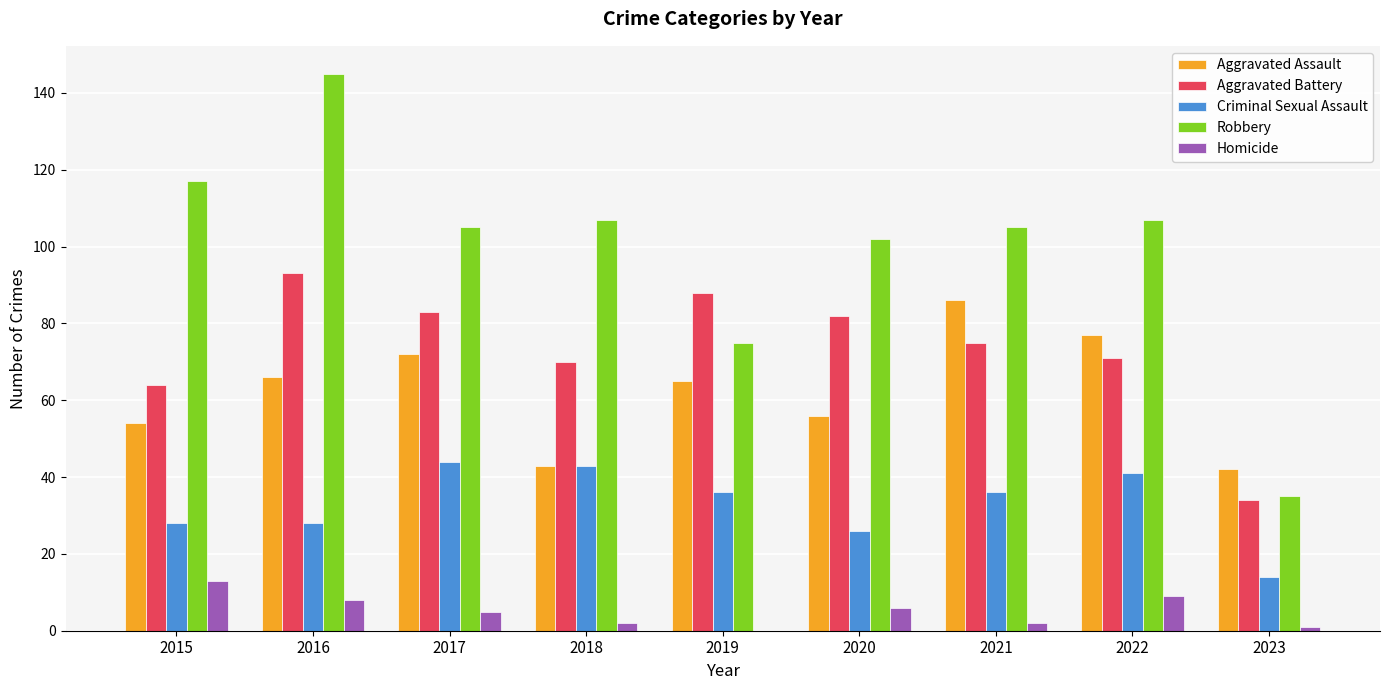

What is the maximum value for Aggravated Assault?

86